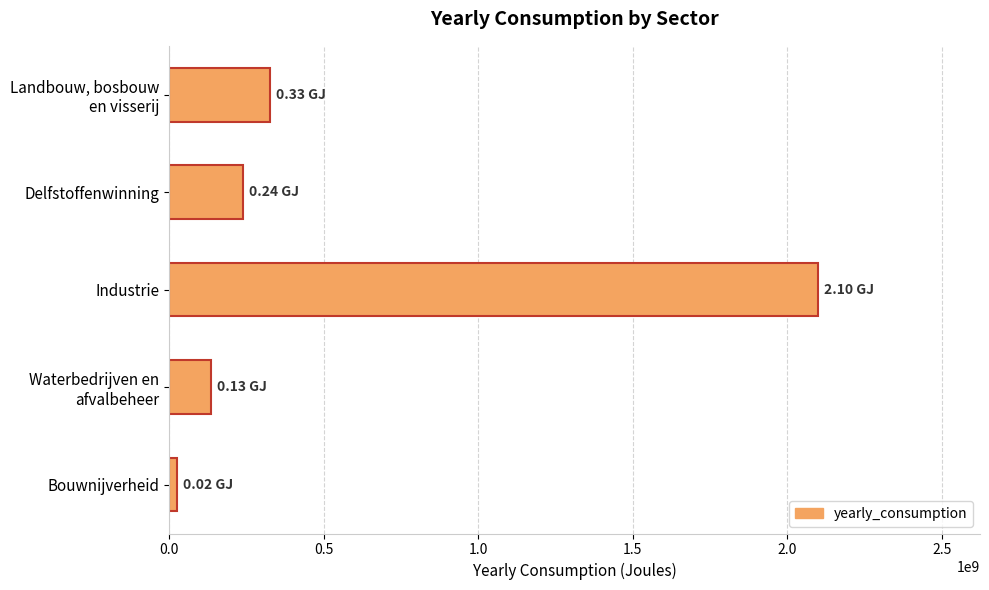

What is the label of the 2nd bar from the top?

Delfstoffenwinning